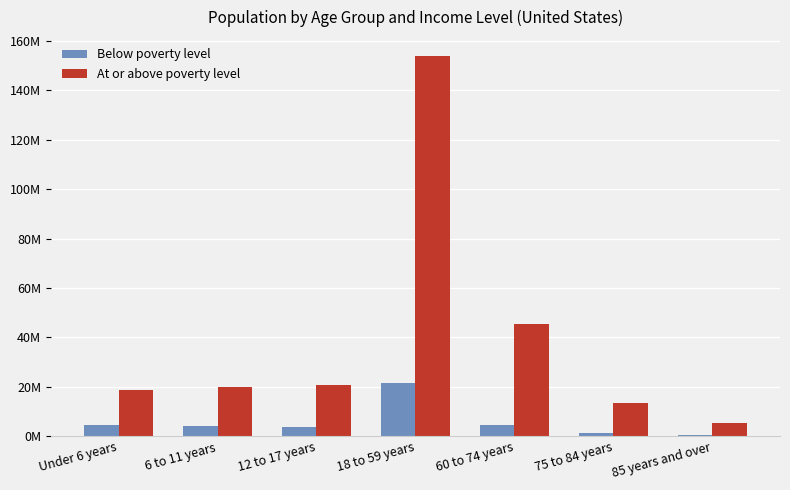

What is the greatest value displayed?

153868508